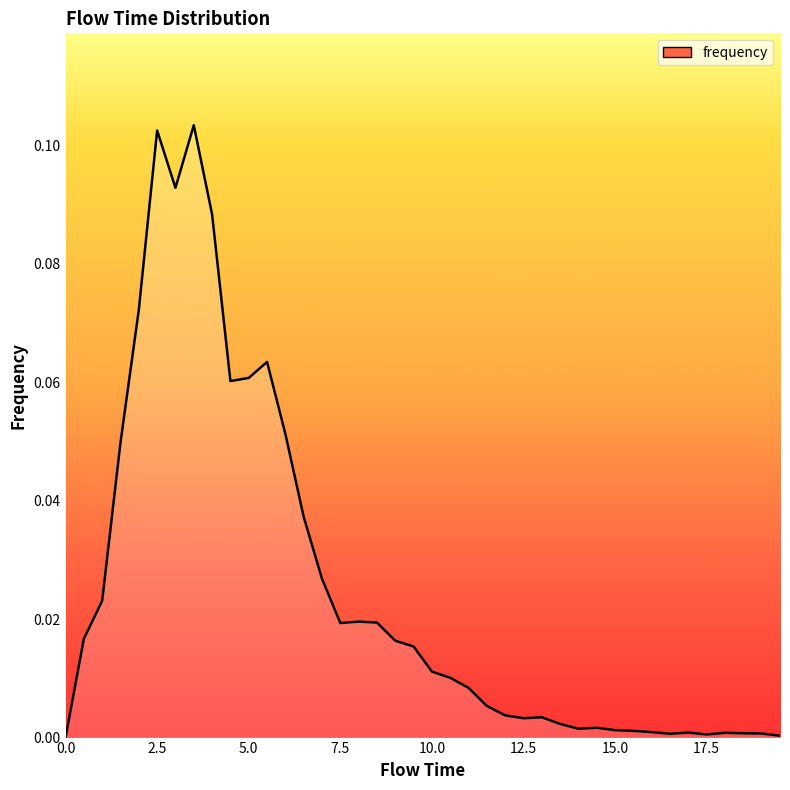

What is the maximum value shown in the chart?

0.1